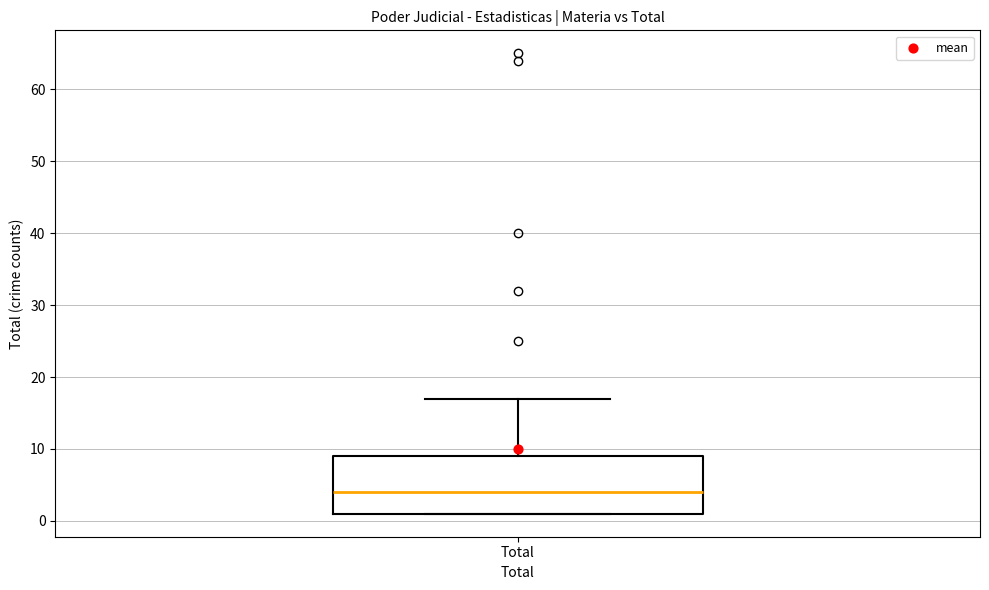

Read this box plot against the y-axis: the position of the median line, the range covered by the box, and the ends of both whiskers. The values are not printed on the chart, so give them approximately, as read against the axis.

median 4, box 1 to 9, whiskers 1 to 17